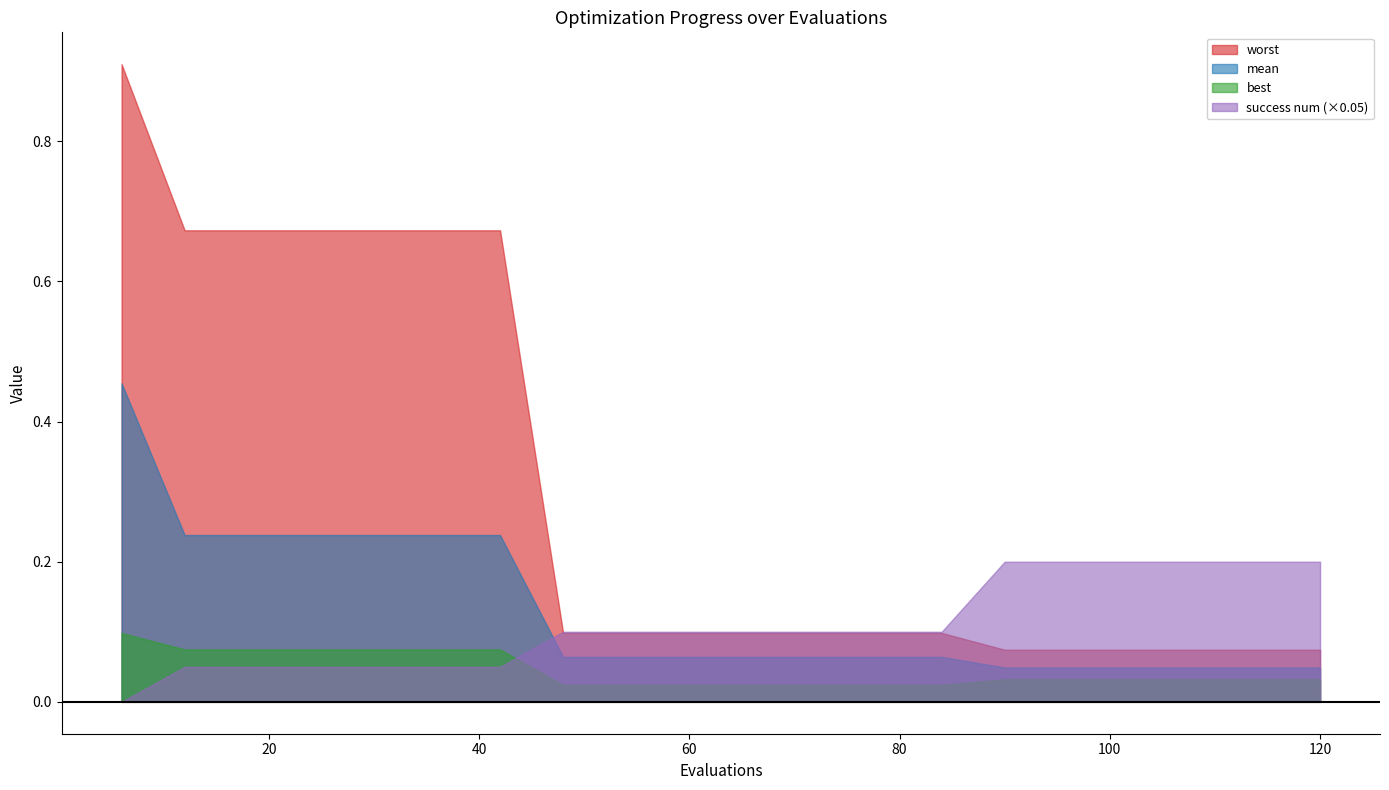

Count the number of data series in this chart.

4